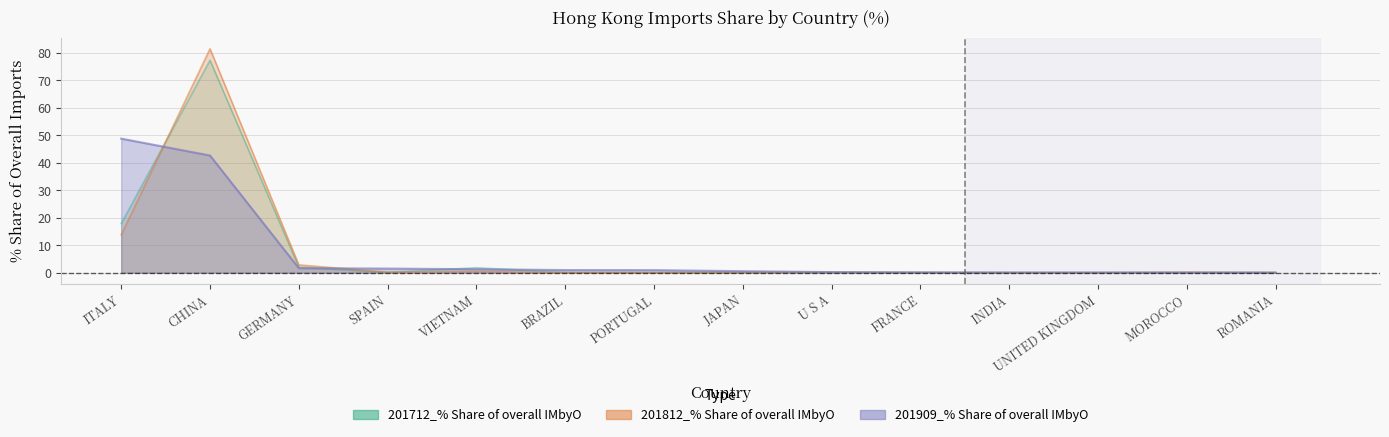

How many intersections are there between 201712_% Share of overall IMbyO and 201812_% Share of overall IMbyO?

4